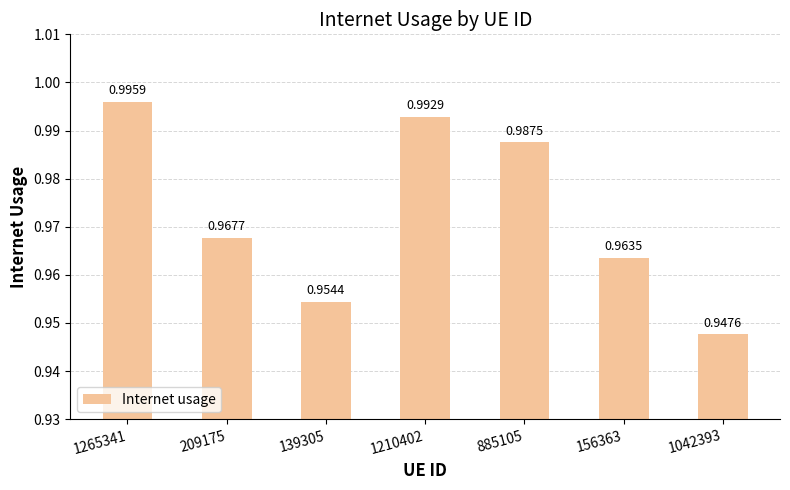

What is the label of the 7th bar from the left?

1042393